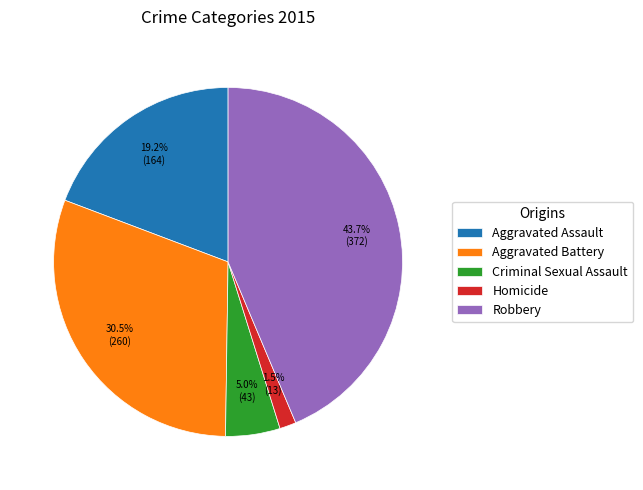

To the nearest percent, what is the combined percentage of Robbery and Homicide?

45%